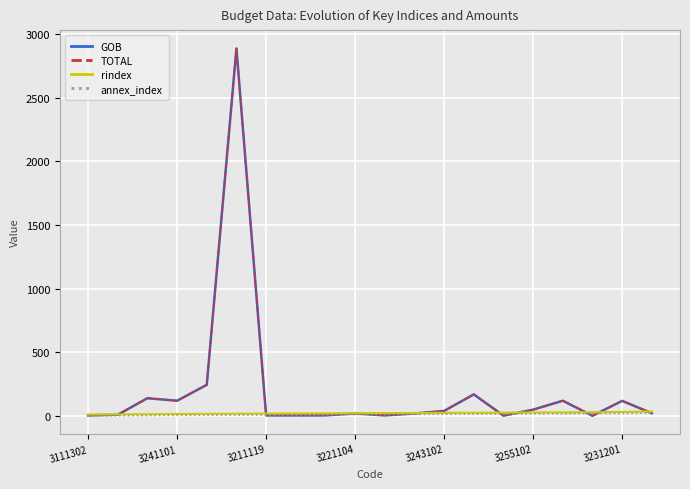

True or false: TOTAL and annex_index intersect in this chart.

True